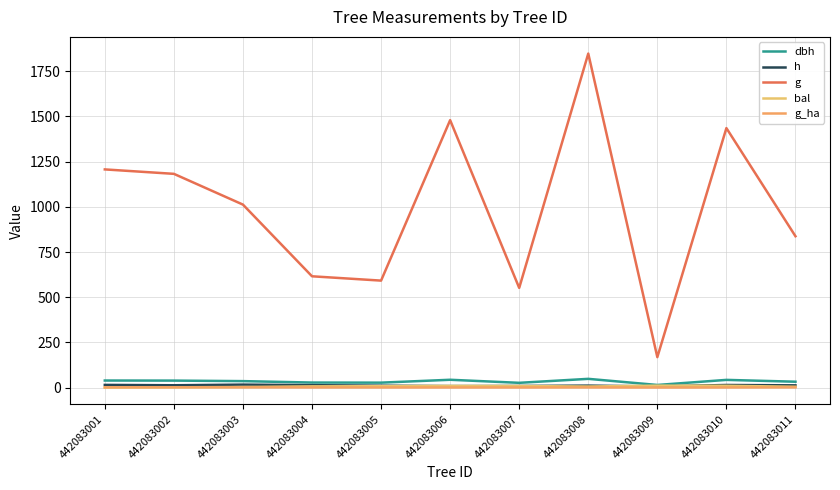

Is this an area chart (filled region under the line)?

No